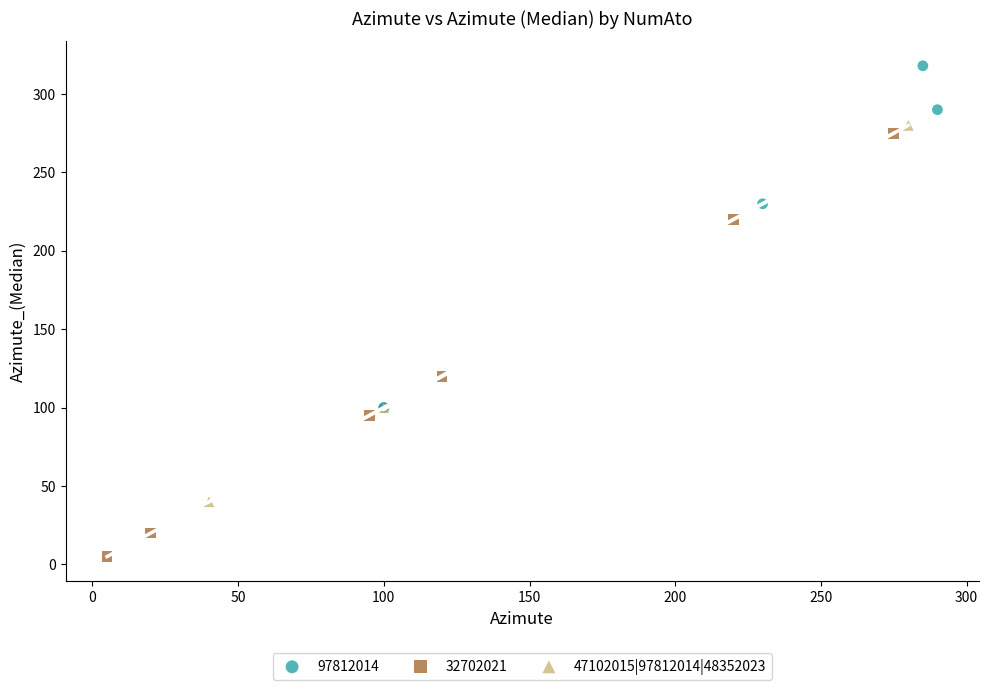

Which series reaches the maximum Y coordinate?

97812014